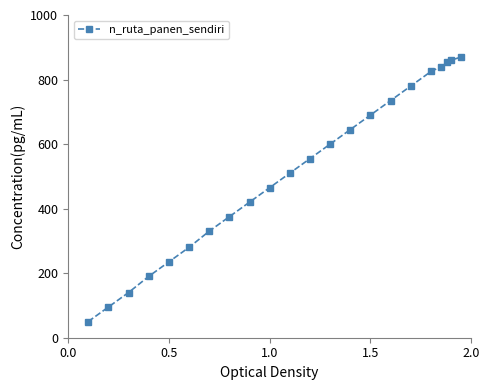

What is the value of the 17th point from the left?

780